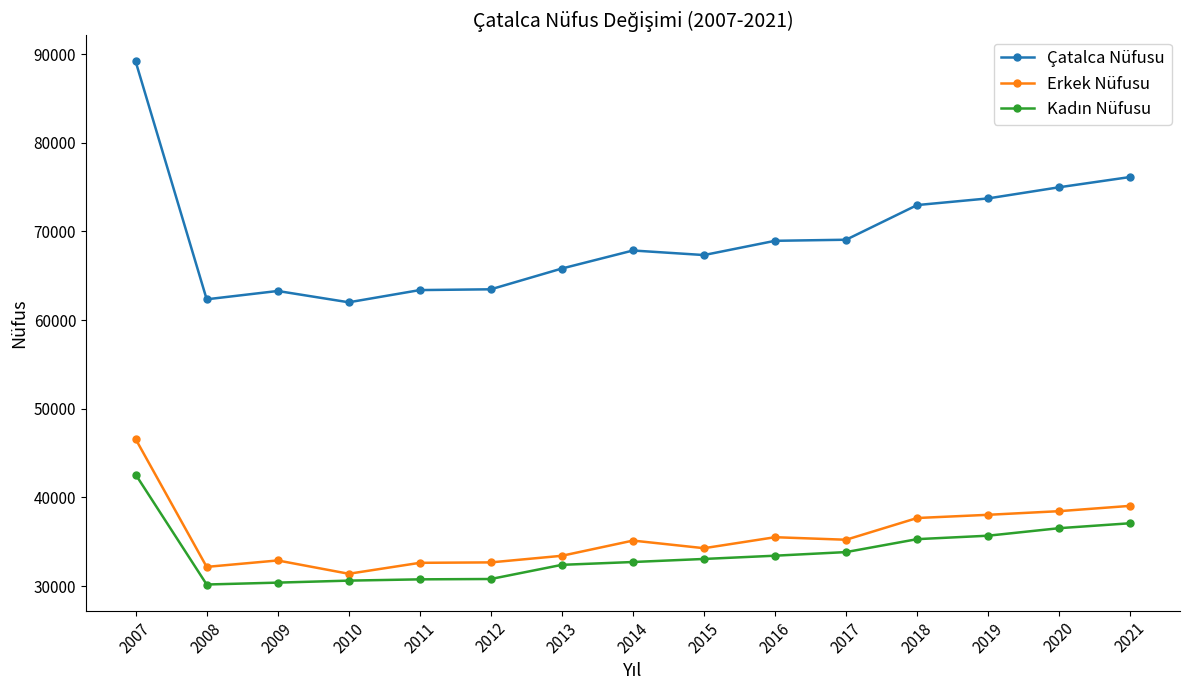

How many categories are shown in the chart?

15